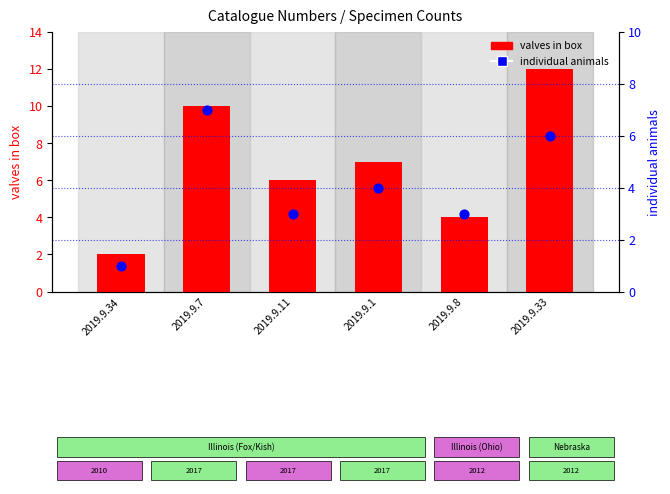

At how many categories does at least one series exceed 11?

1